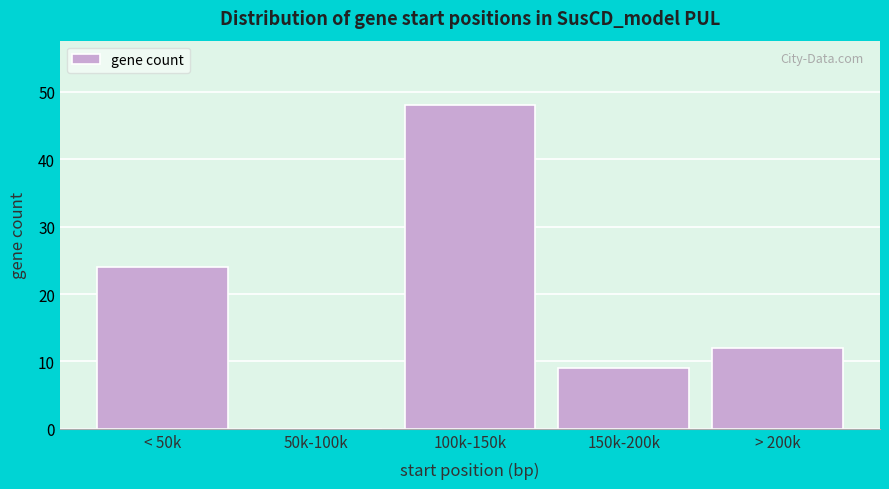

Reading left to right, extract all data points from this chart.

< 50k=24	50k-100k=0	100k-150k=48	150k-200k=9	> 200k=12